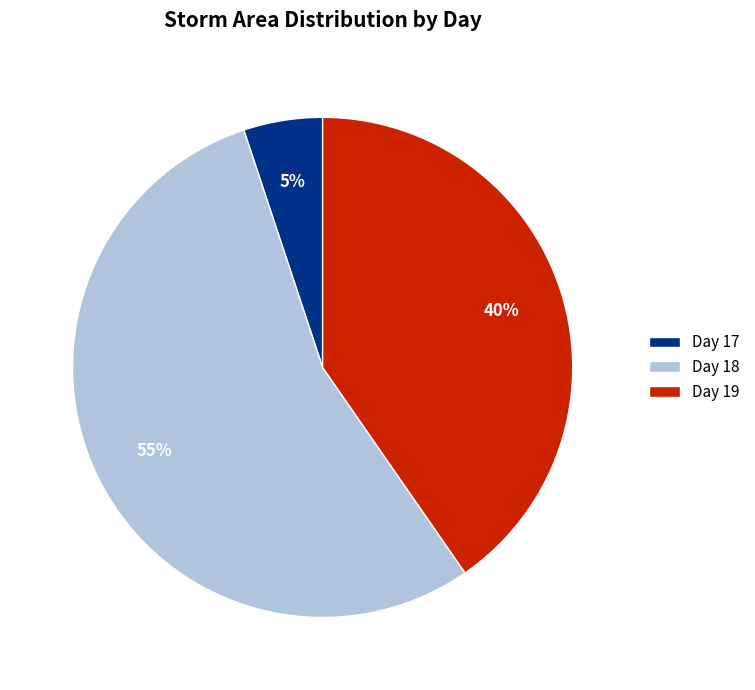

What is the smallest slice in the pie chart?

Day 17